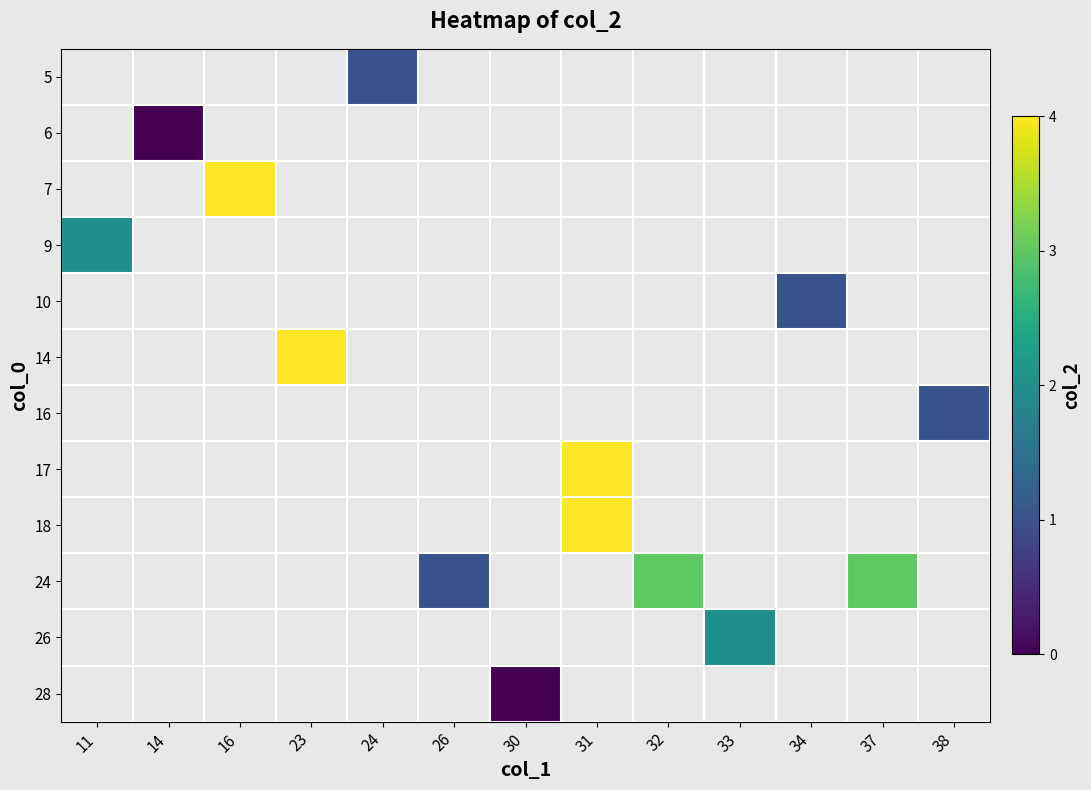

Count the number of categories in the chart.

13